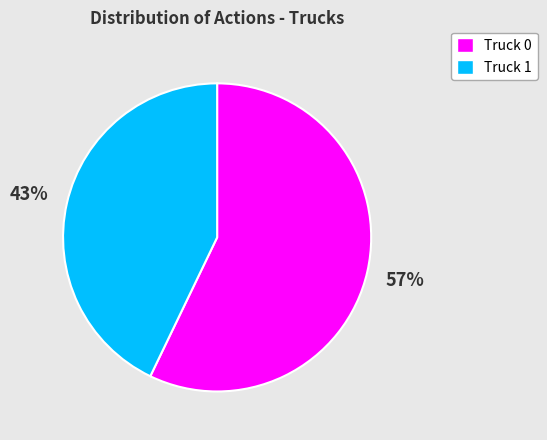

Between Truck 0 and Truck 1, which is larger?

Truck 0